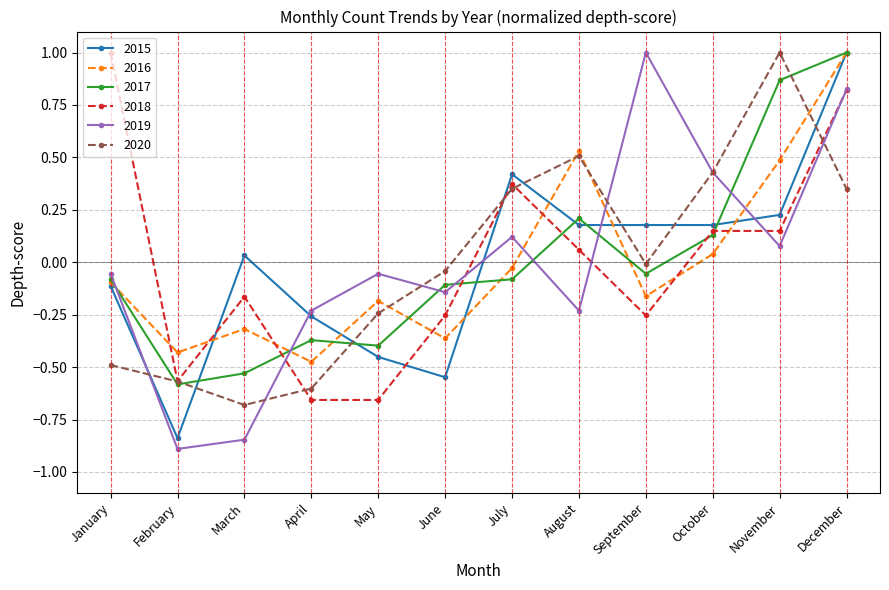

Where do 2015 and 2018 first cross each other?

February and March